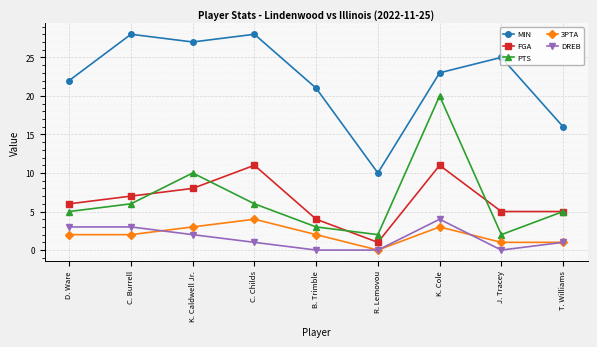

Where does the MIN series first go above 23?

C. Burrell